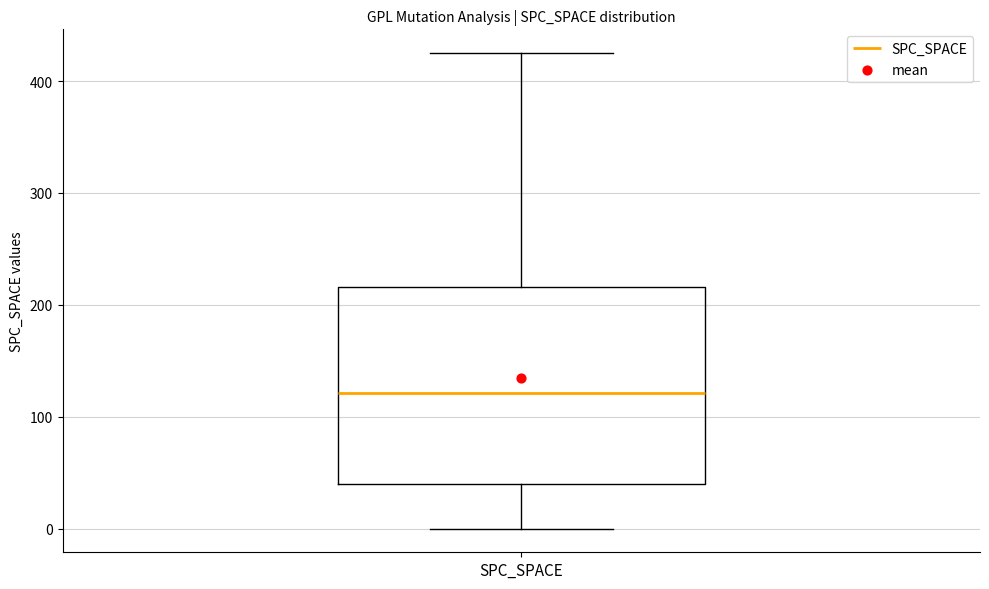

Where does the upper whisker of the box for SPC_SPACE end on the y-axis? The values are not printed on the chart, so give them approximately, as read against the axis.

430